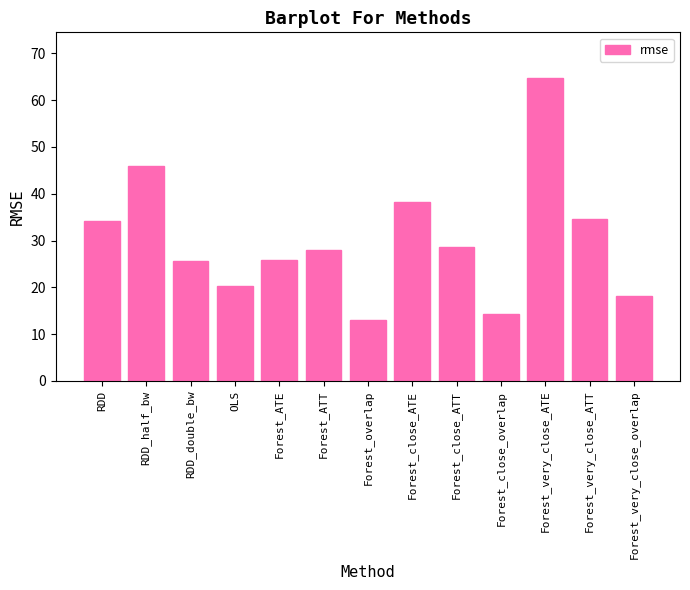

At which category does the chart reach its minimum across all series?

Forest_overlap